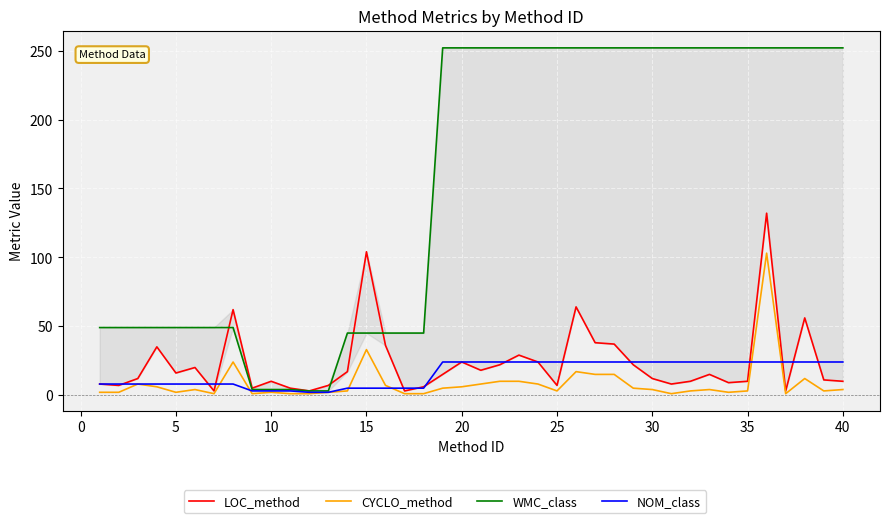

Reading right to left, list all the values displayed in this chart.

LOC_method: 10	11	56	3	132	10	9	15	10	8	12	22	37	38	64	7	24	29	22	18	24	15	6	3	36	104	17	7	3	5	10	5	62	3	20	16	35	12	7	8
CYCLO_method: 4	3	12	1	103	3	2	4	3	1	4	5	15	15	17	3	8	10	10	8	6	5	1	1	7	33	3	2	1	1	2	1	24	1	4	2	6	8	2	2
WMC_class: 252	252	252	252	252	252	252	252	252	252	252	252	252	252	252	252	252	252	252	252	252	252	45	45	45	45	45	3	3	4	4	4	49	49	49	49	49	49	49	49
NOM_class: 24	24	24	24	24	24	24	24	24	24	24	24	24	24	24	24	24	24	24	24	24	24	5	5	5	5	5	2	2	3	3	3	8	8	8	8	8	8	8	8